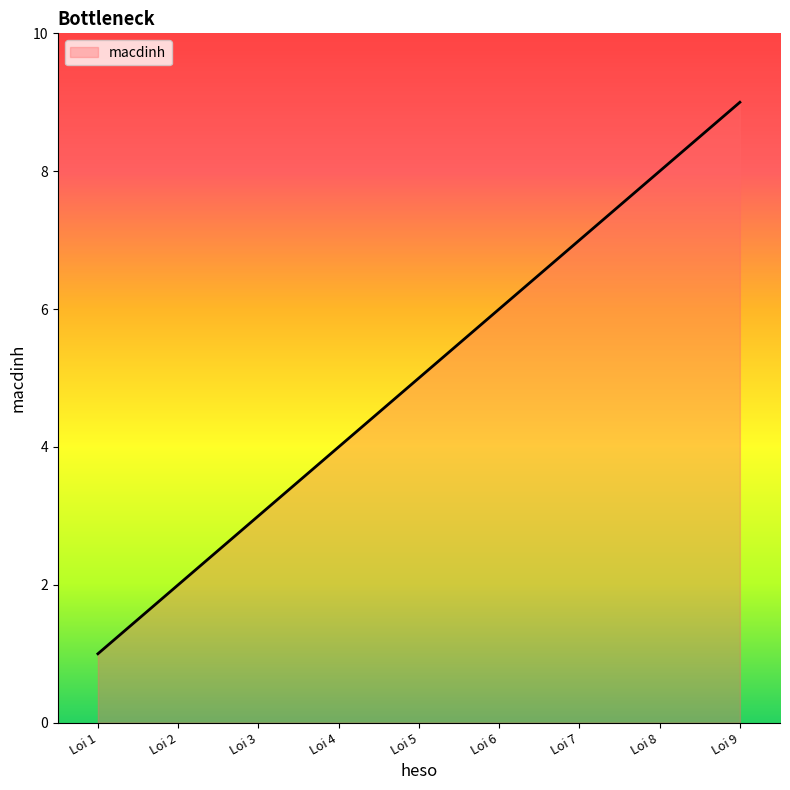

List the labels in order of value, smallest first.

Loi 1, Loi 2, Loi 3, Loi 4, Loi 5, Loi 6, Loi 7, Loi 8, Loi 9